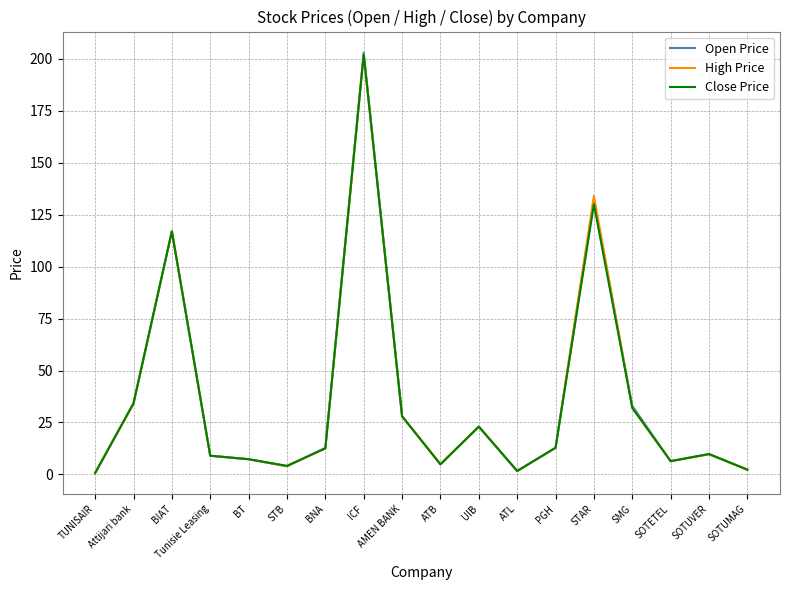

What position from the left is SOTETEL?

16